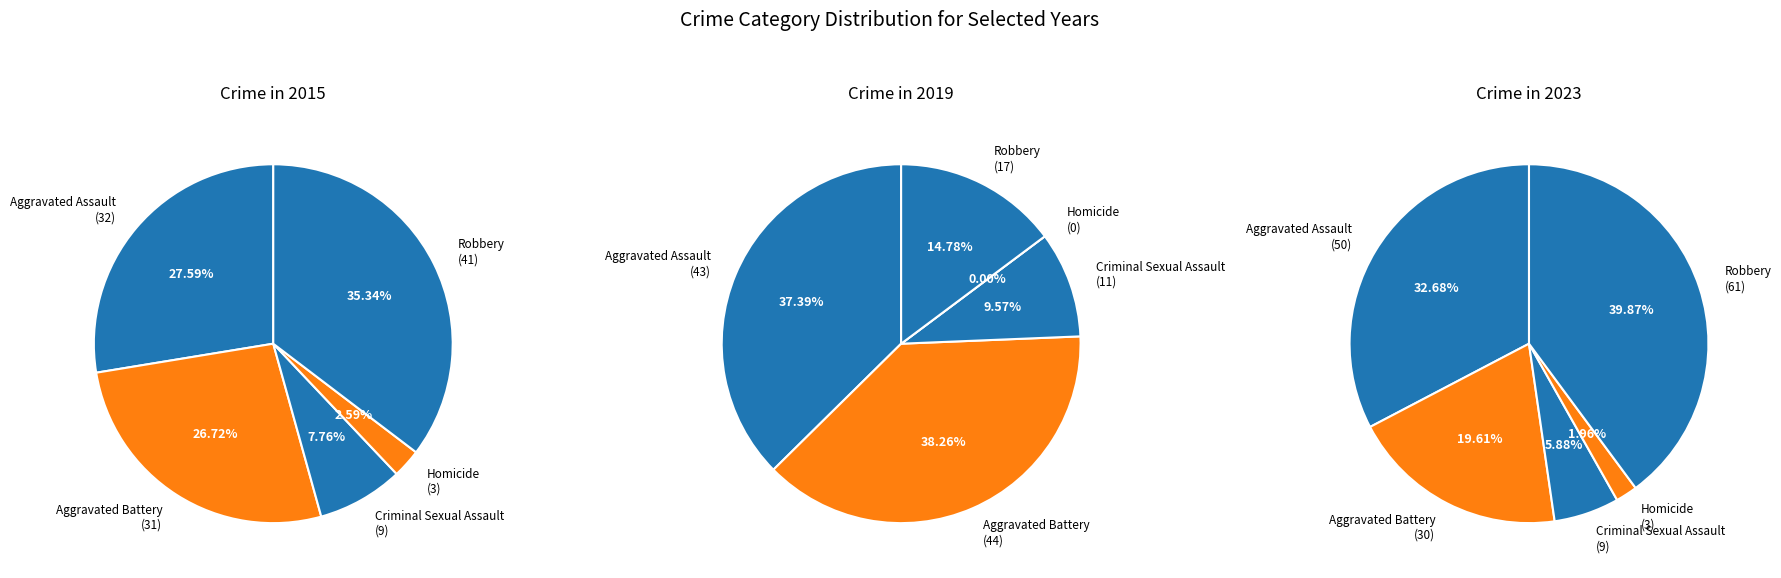

To the nearest percent, what is the combined percentage of Aggravated Assault and Robbery?

52%